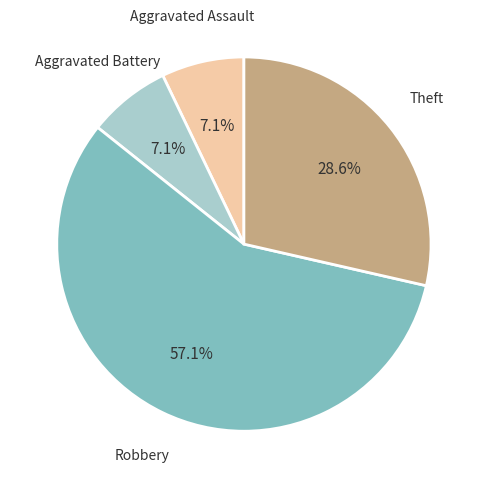

Does any single category account for the majority?

Yes